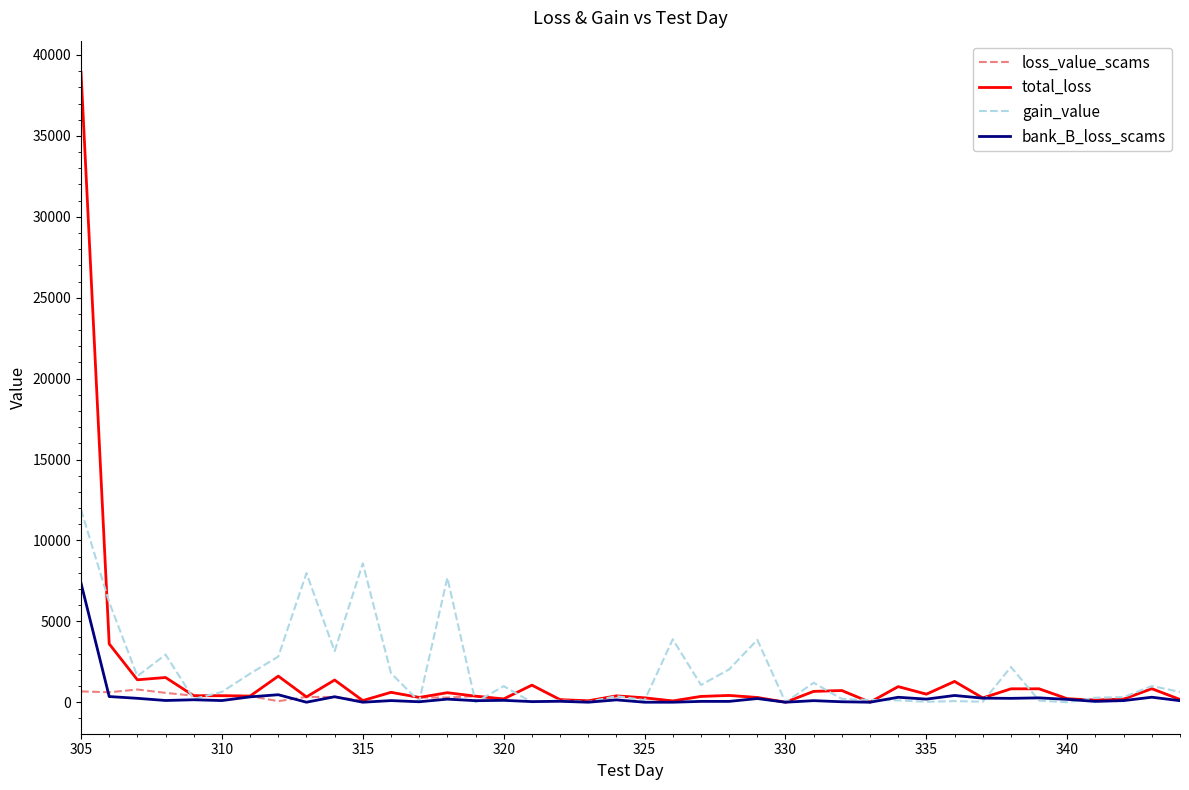

Which series has the widest spread of values?

total_loss